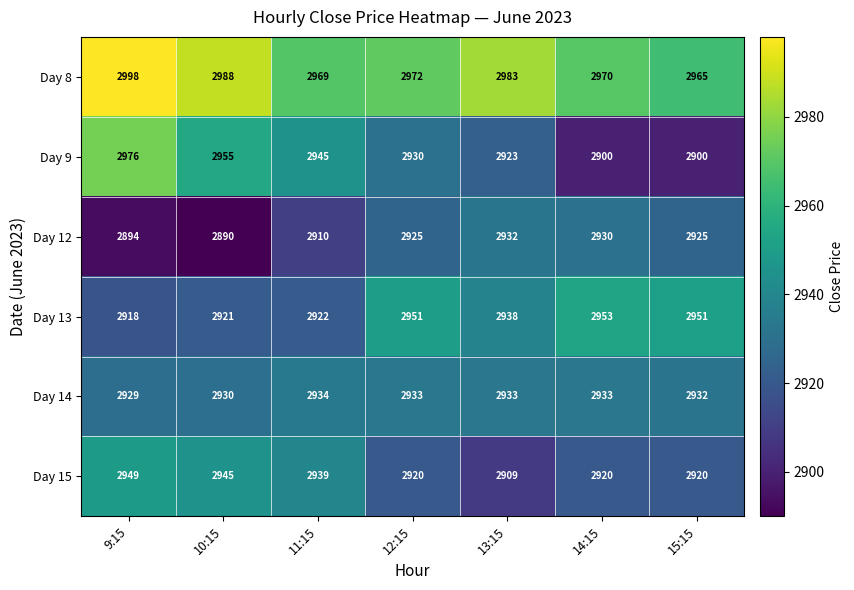

At how many categories does at least one series exceed 2898?

7